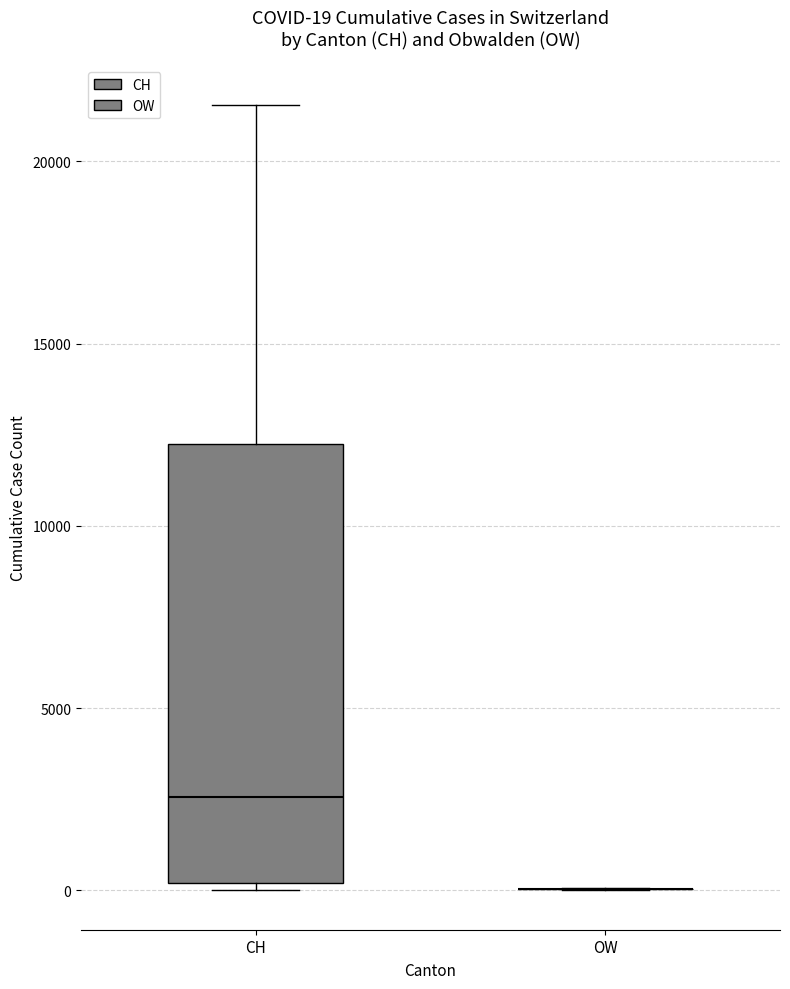

Which box is the tallest, from its lower edge to its upper edge?

CH